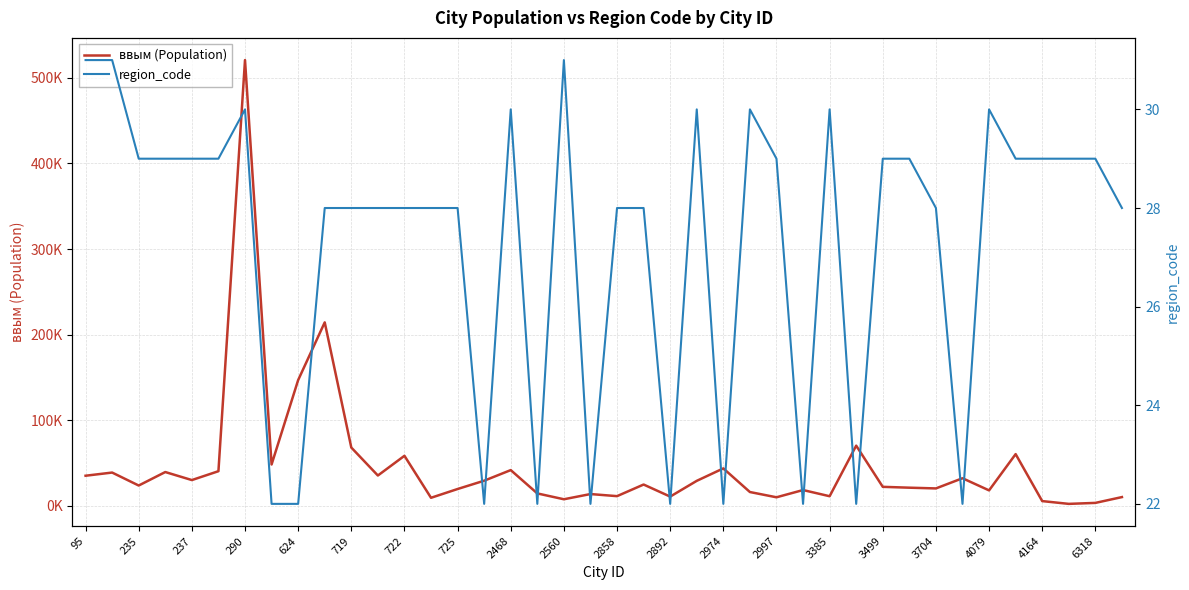

What is the maximum value shown in the chart?

520662